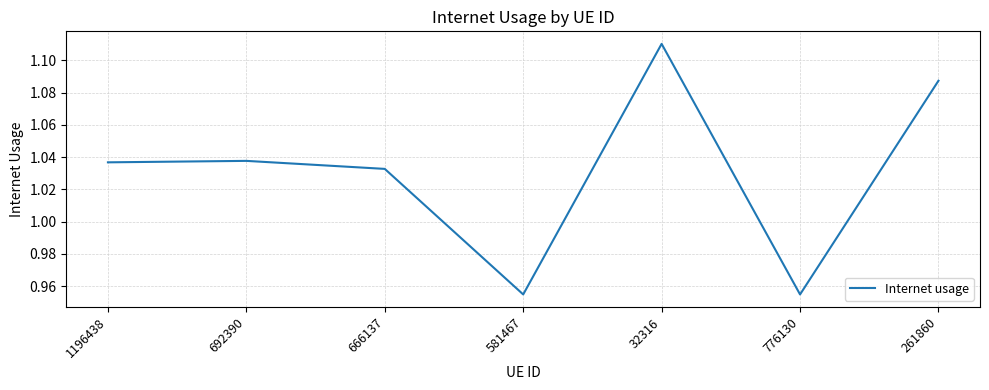

What position from the right is 1196438?

7